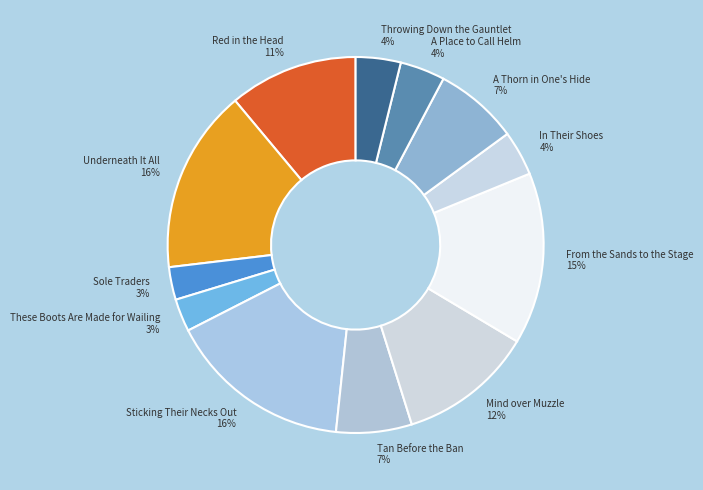

To the nearest percent, what is the average slice percentage?

8%